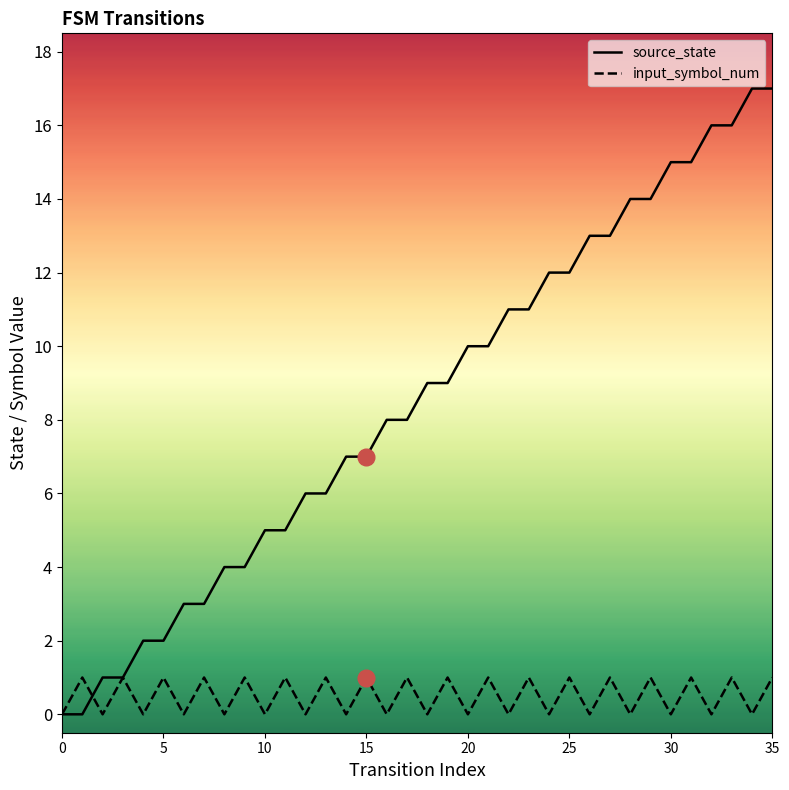

Rank the series by their maximum value, from lowest to highest.

input_symbol_num, source_state